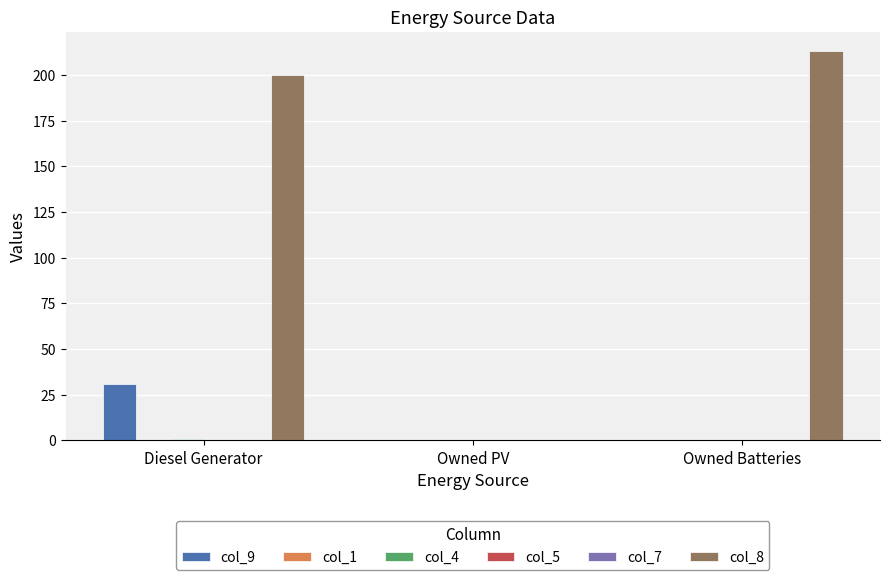

What is the spread (max minus min) of values at Owned Batteries?

213